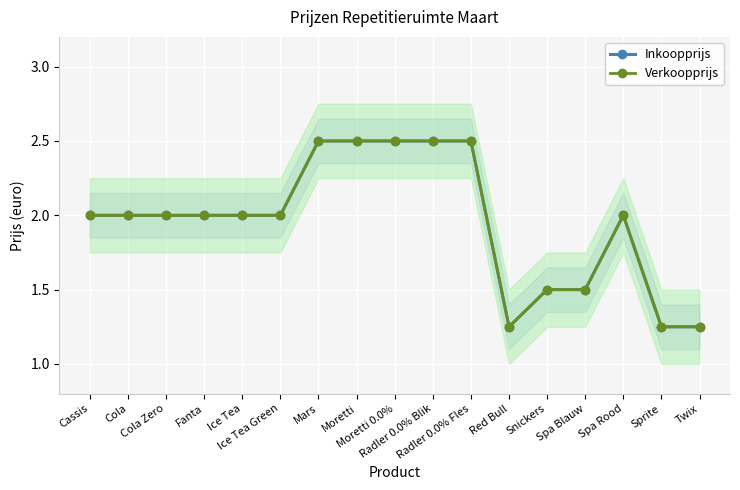

True or false: Verkoopprijs and Inkoopprijs cross at least once.

False